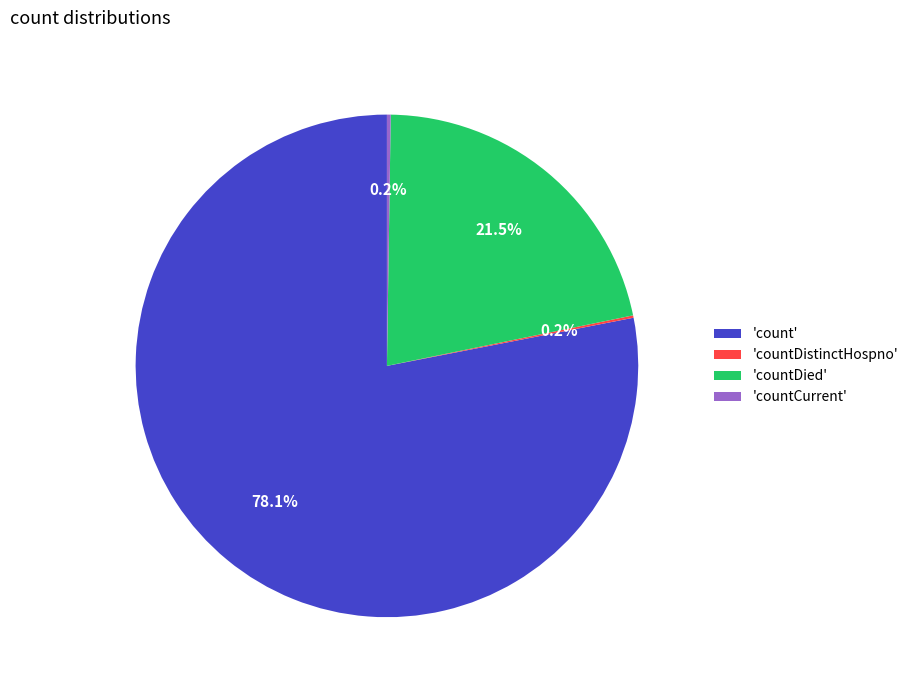

Is there a majority slice in this chart?

Yes